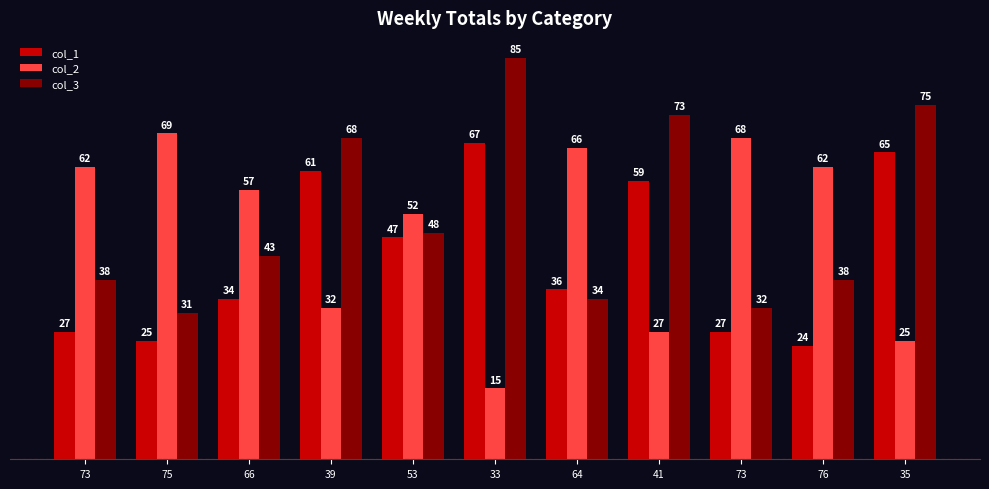

What is the lowest value of the col_3 series?

31